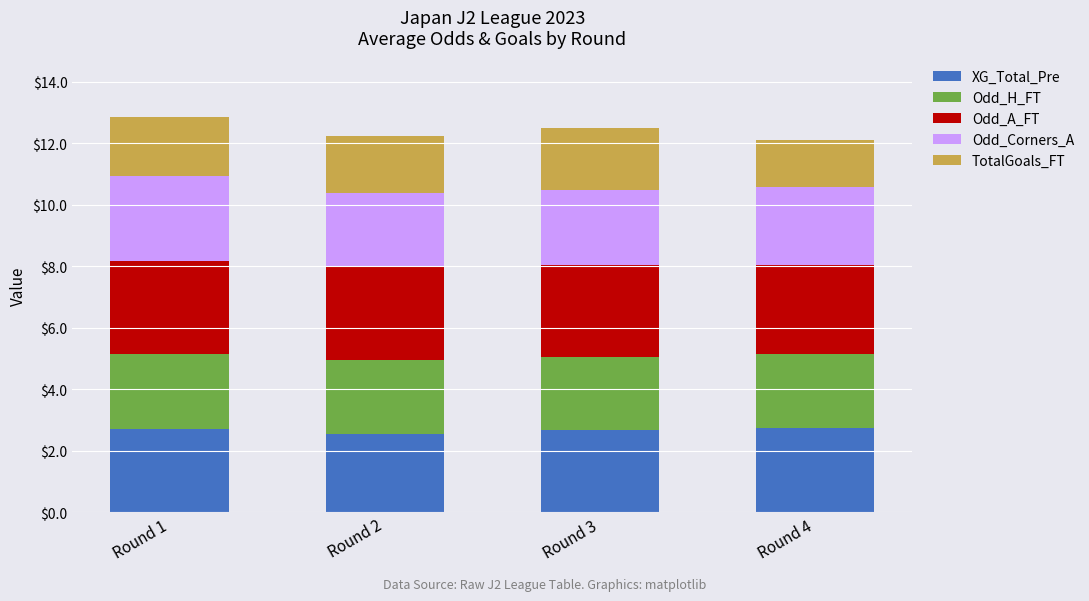

What is the total value across all series at Round 1?

12.9